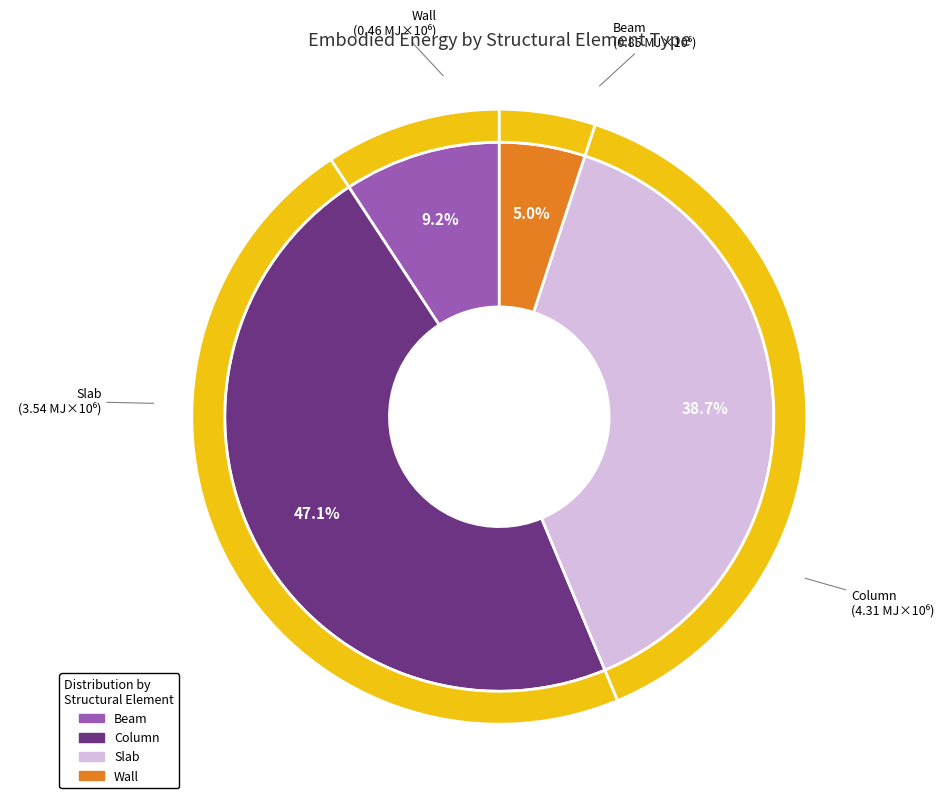

What is the change in value from Beam to Slab?

+2697718.1